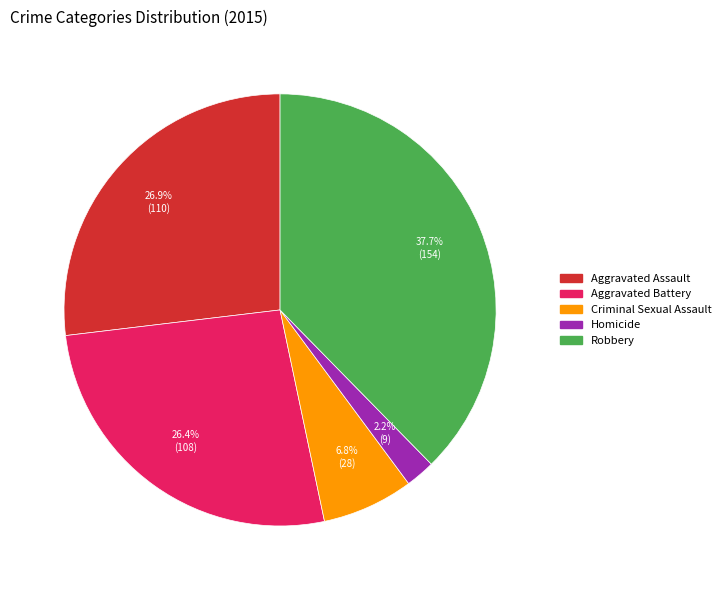

Does Robbery represent more than half of the total?

No